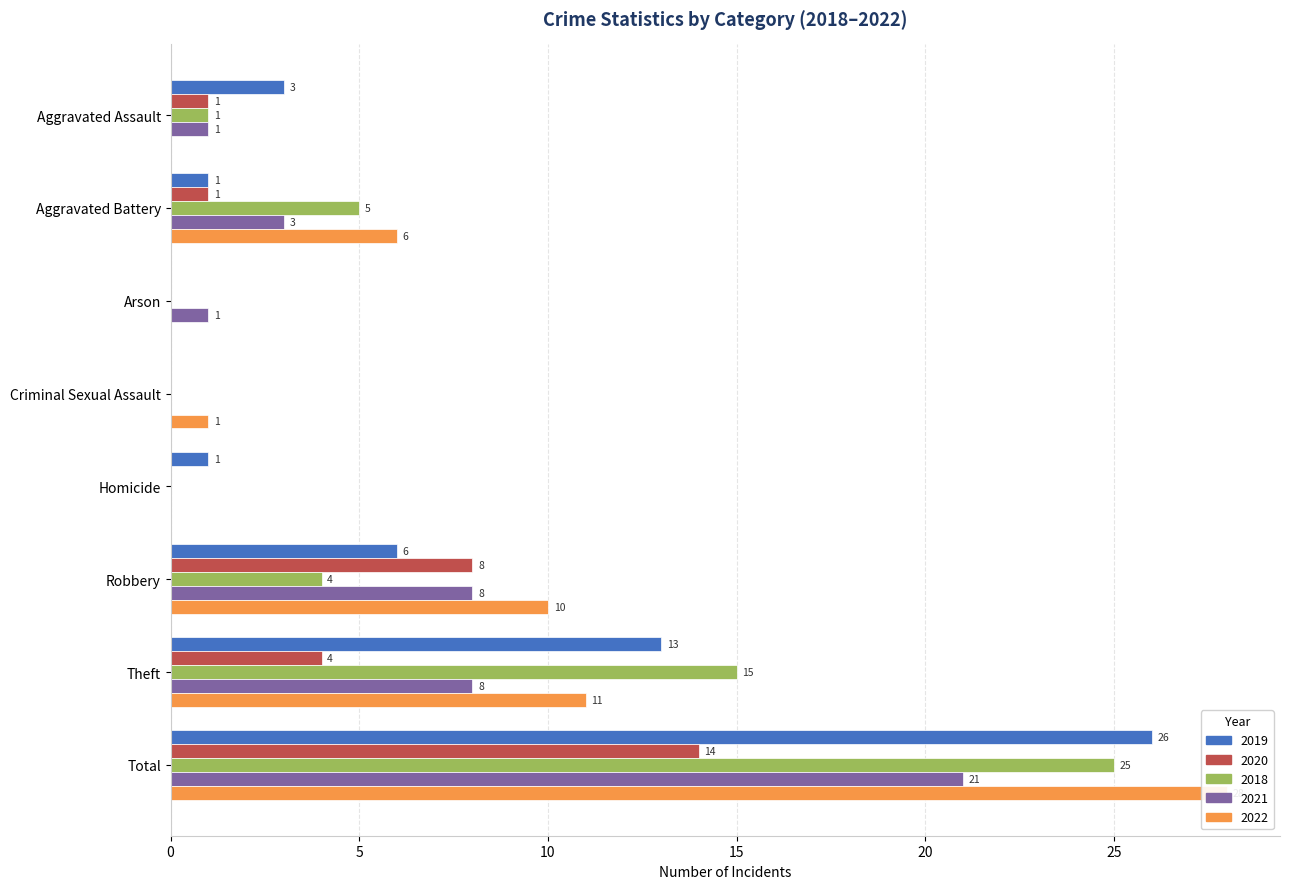

Is it true that 2020 equals 0 at Arson?

True